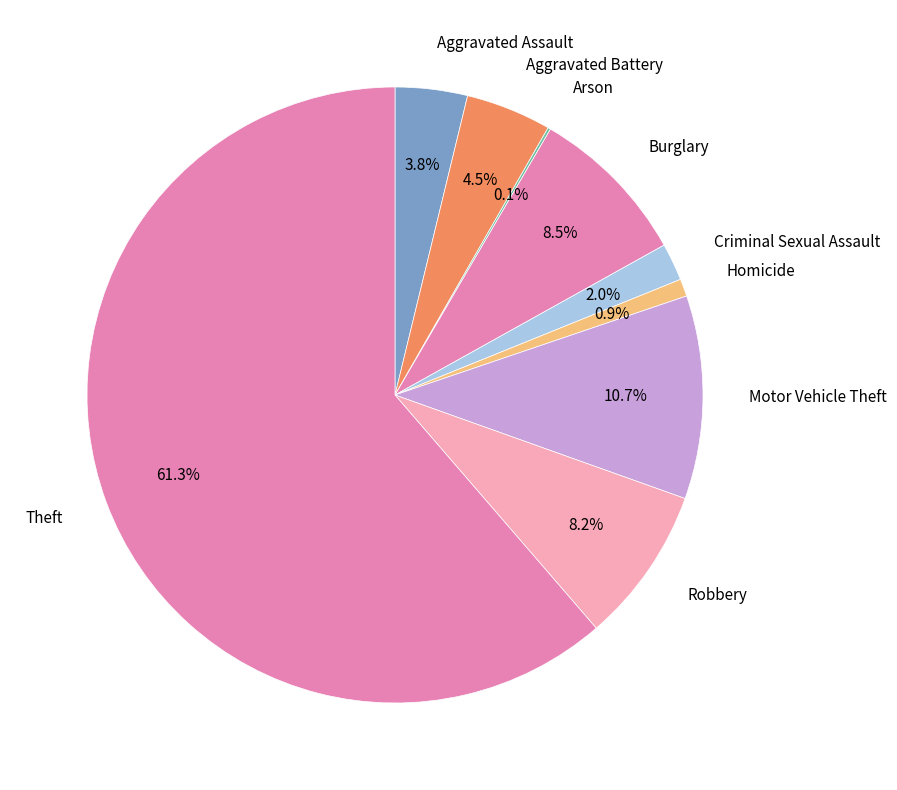

Which has a higher value, Criminal Sexual Assault or Burglary?

Burglary